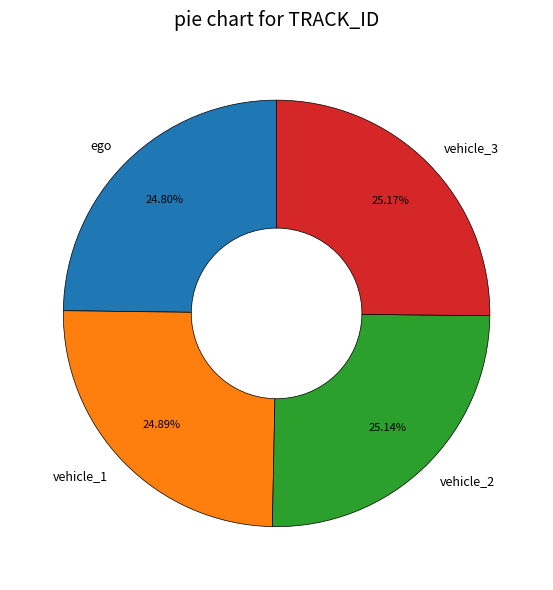

To the nearest percent, what portion does ego represent?

25%